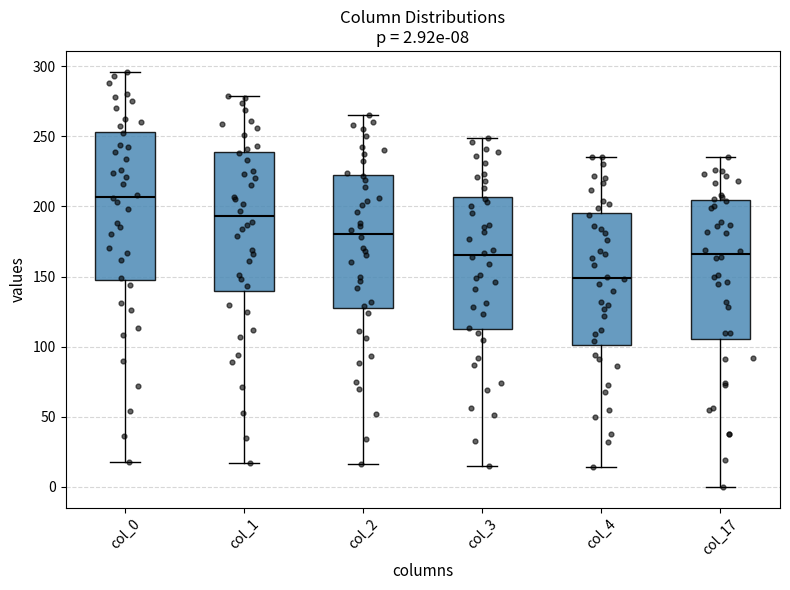

Which box has the lowest median line?

col_4